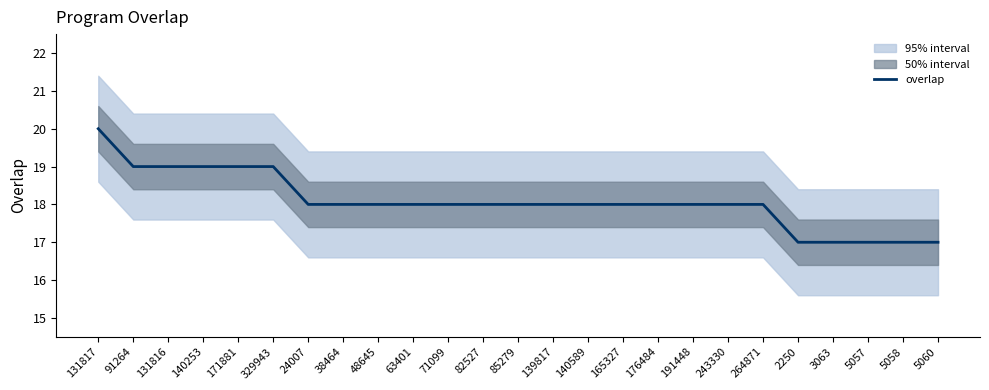

How many values exceed 18?

6